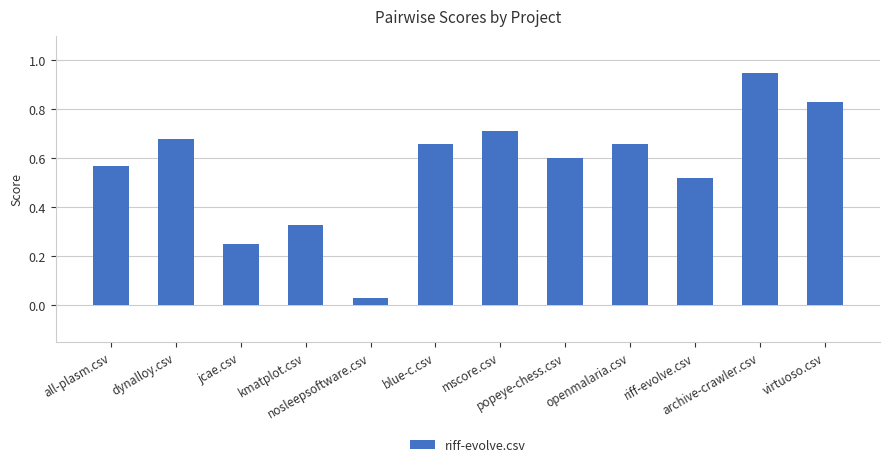

Is it true that the value at popeye-chess.csv is 0.4?

False